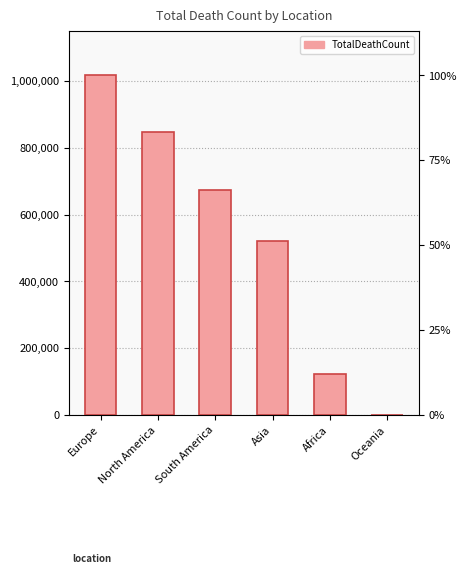

What is the greatest value displayed?

1016750